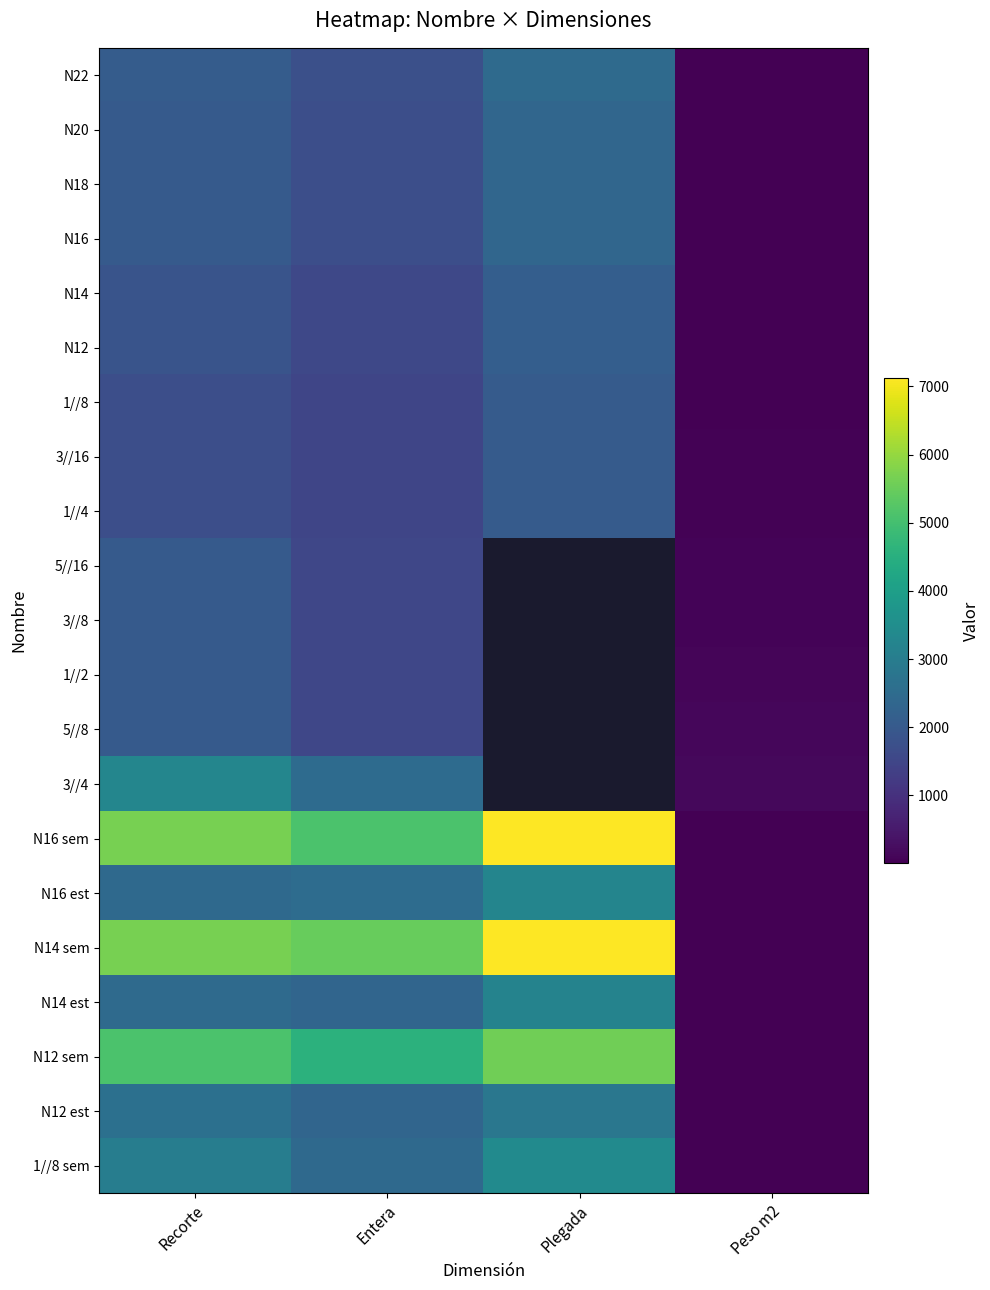

Which series has the largest total across all categories?

N14 sem